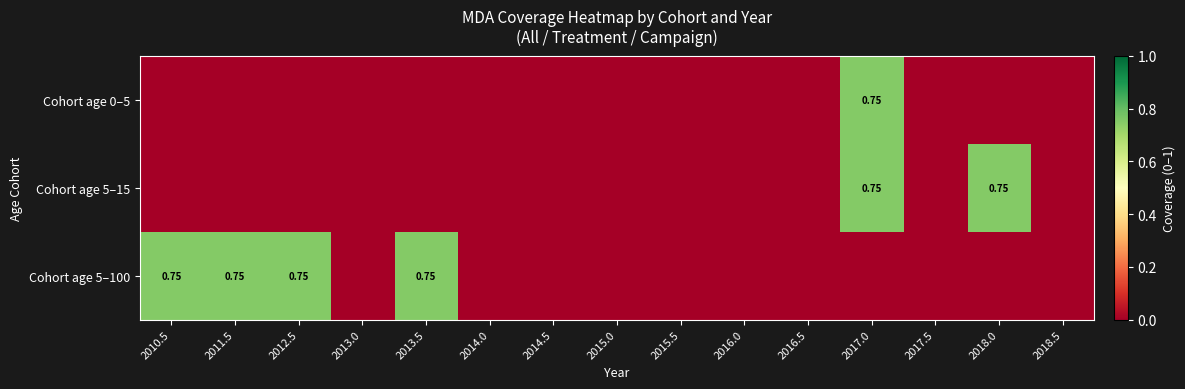

Count the number of categories in the chart.

15